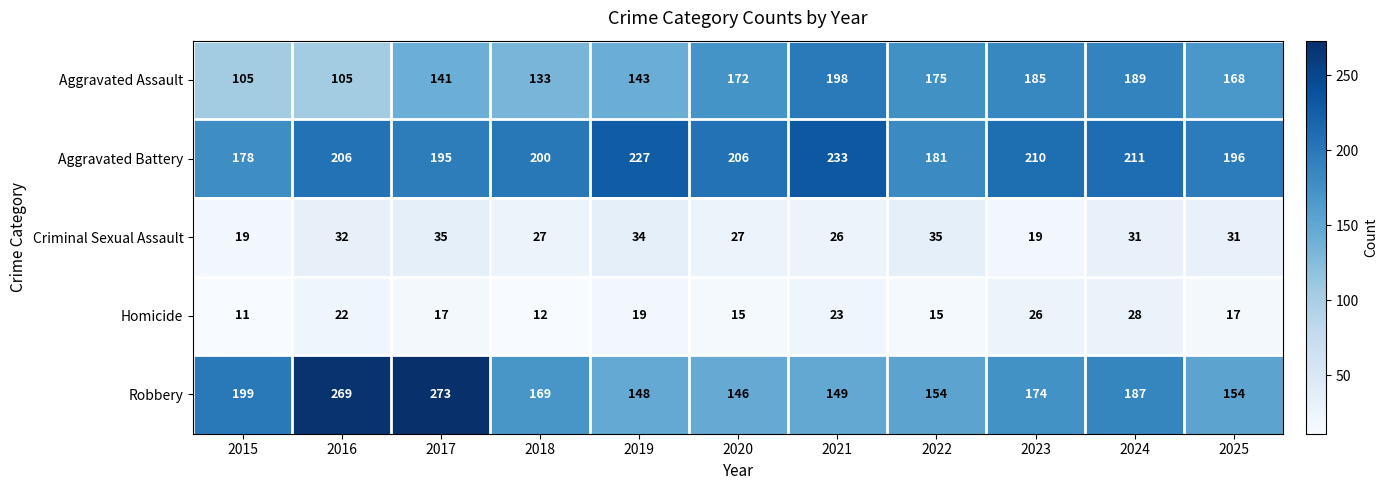

How many series are shown in this chart?

5